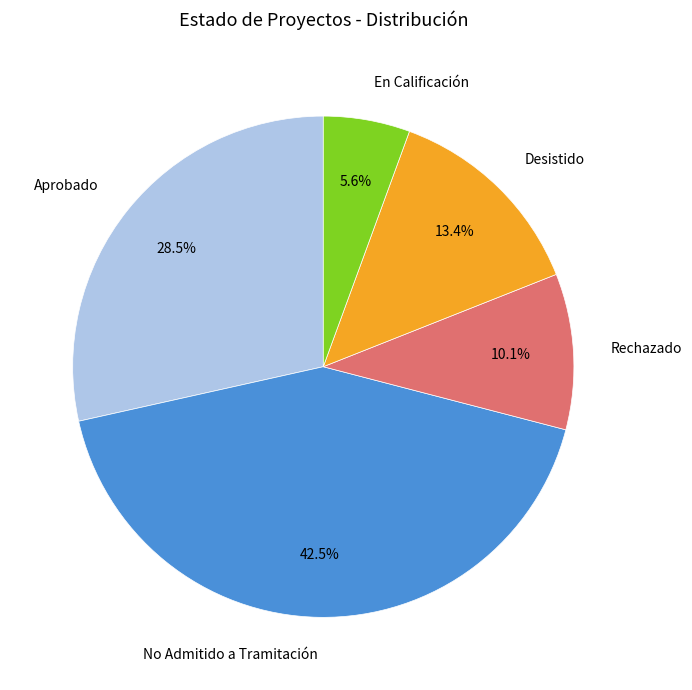

To the nearest percent, what is the average slice percentage?

20%